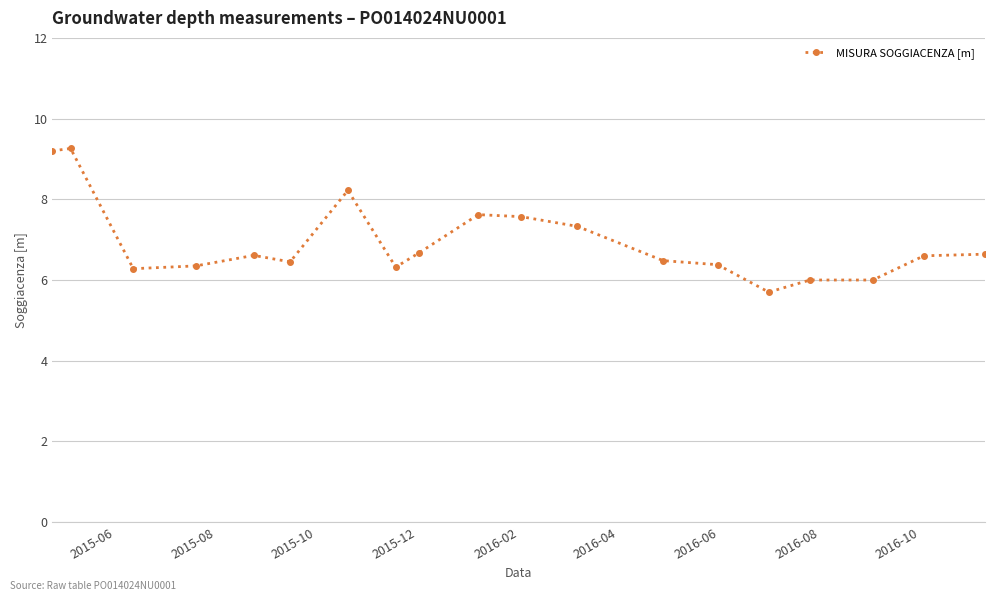

True or false: the data has more than 0 interior local peaks.

True